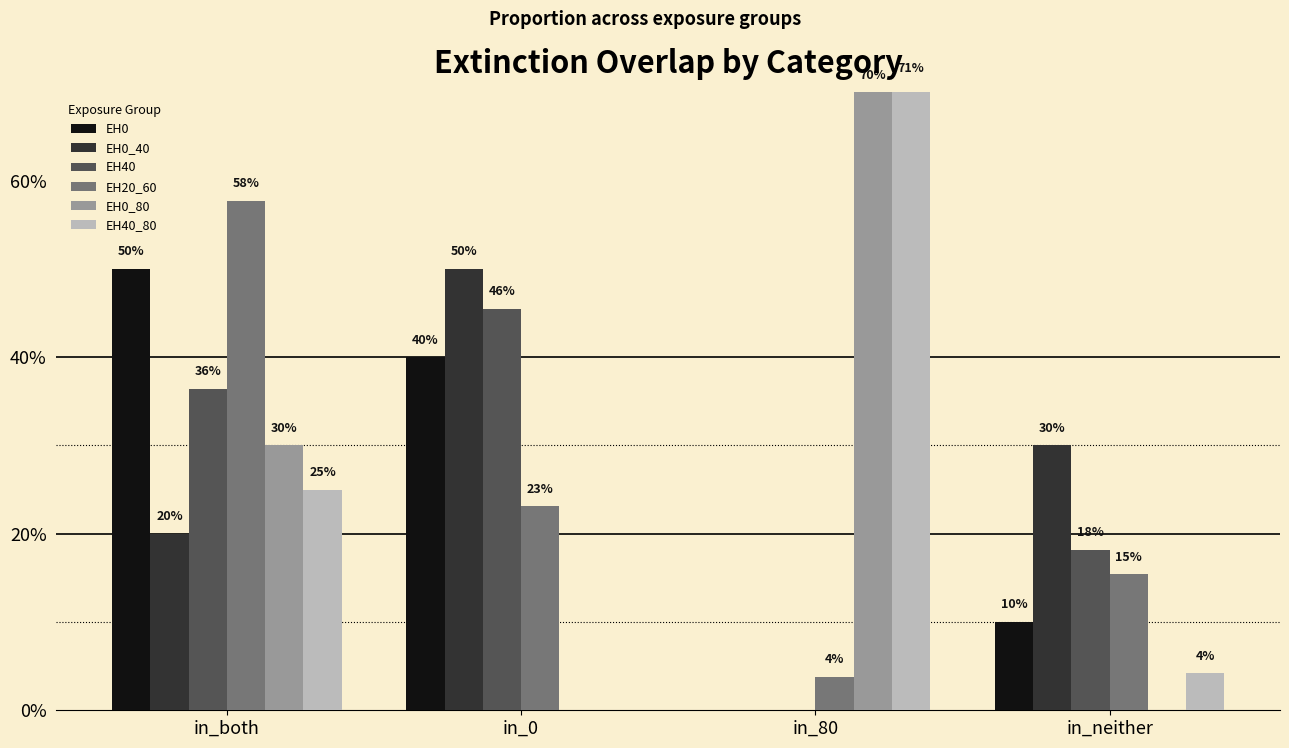

Between in_0 and in_neither, which is larger?

in_0